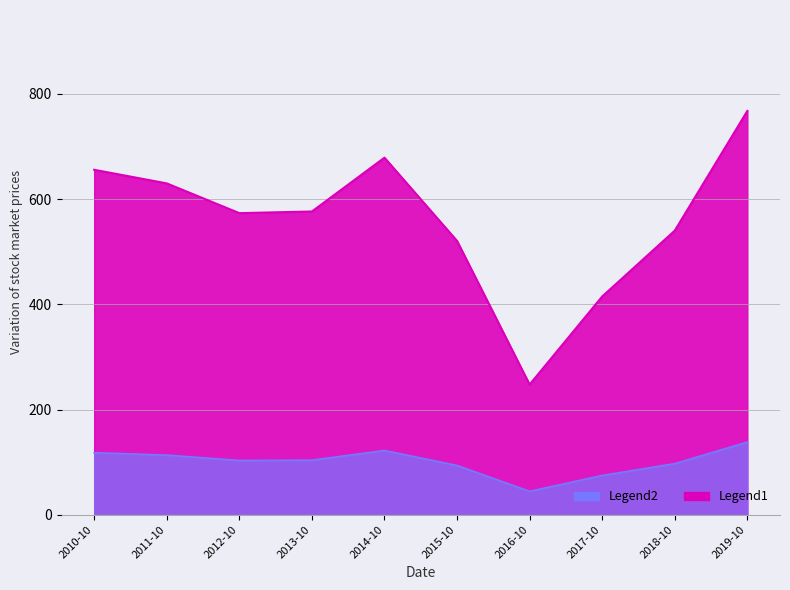

What is the difference between the second highest and minimum values?

431.2